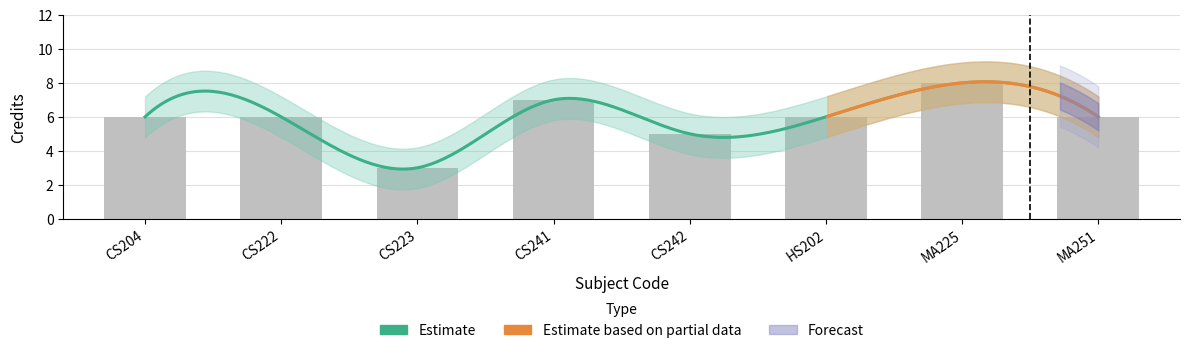

Which has a higher value, CS242 or CS204?

CS204